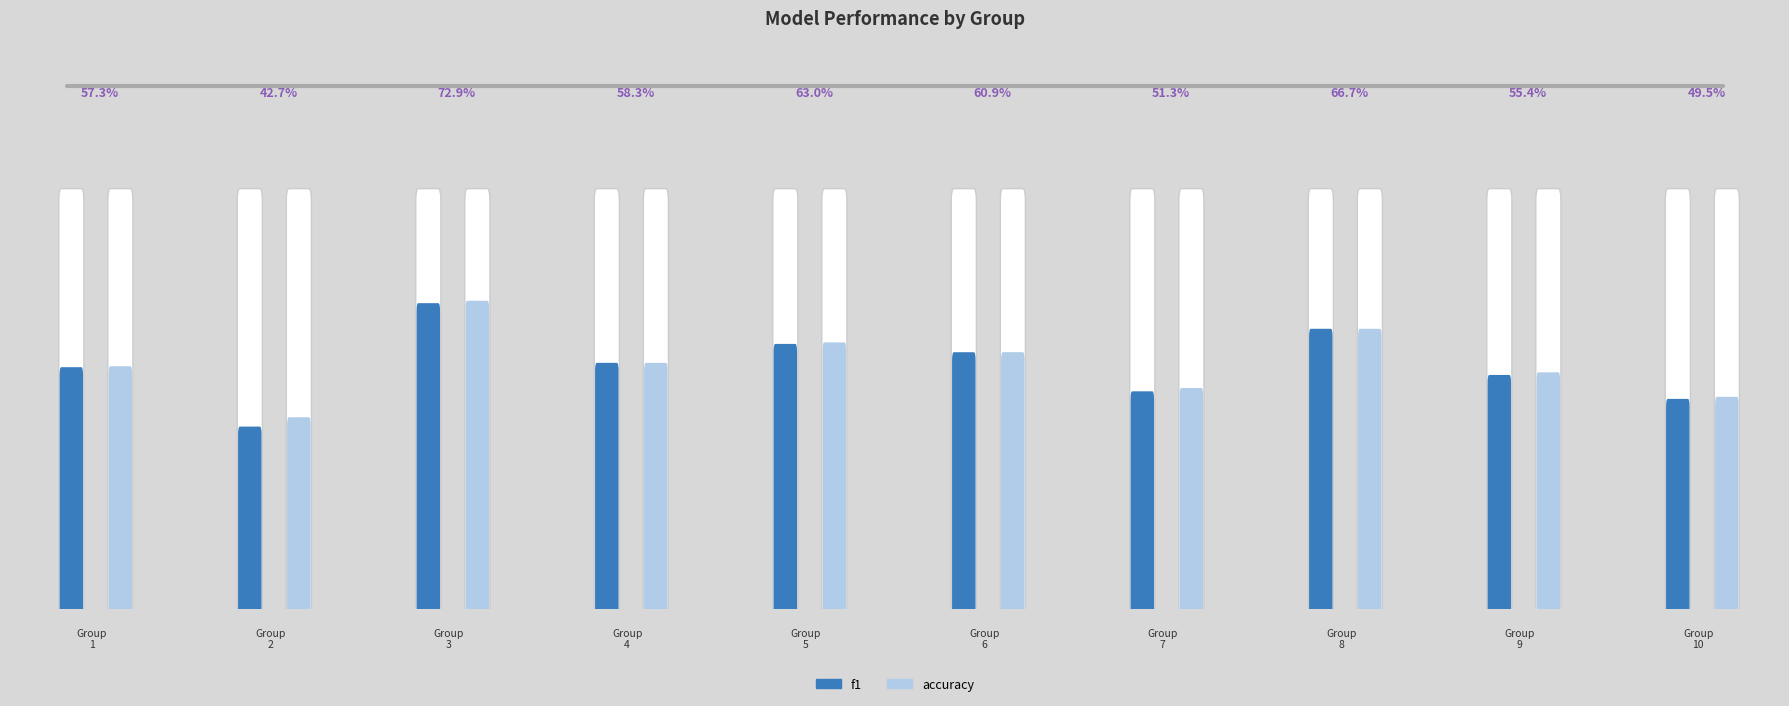

The f1 series shows 0.4 at 19. True or false?

False